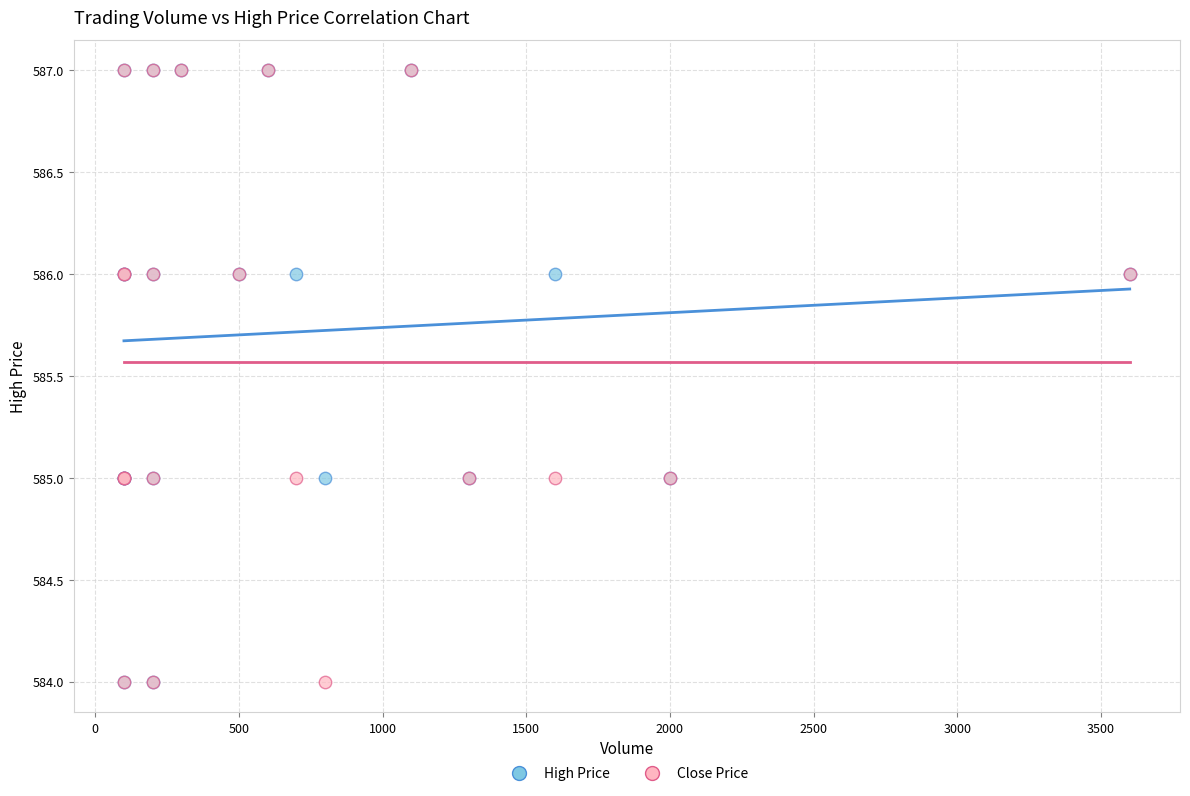

What are all the series names shown in the legend?

High Price, Close Price